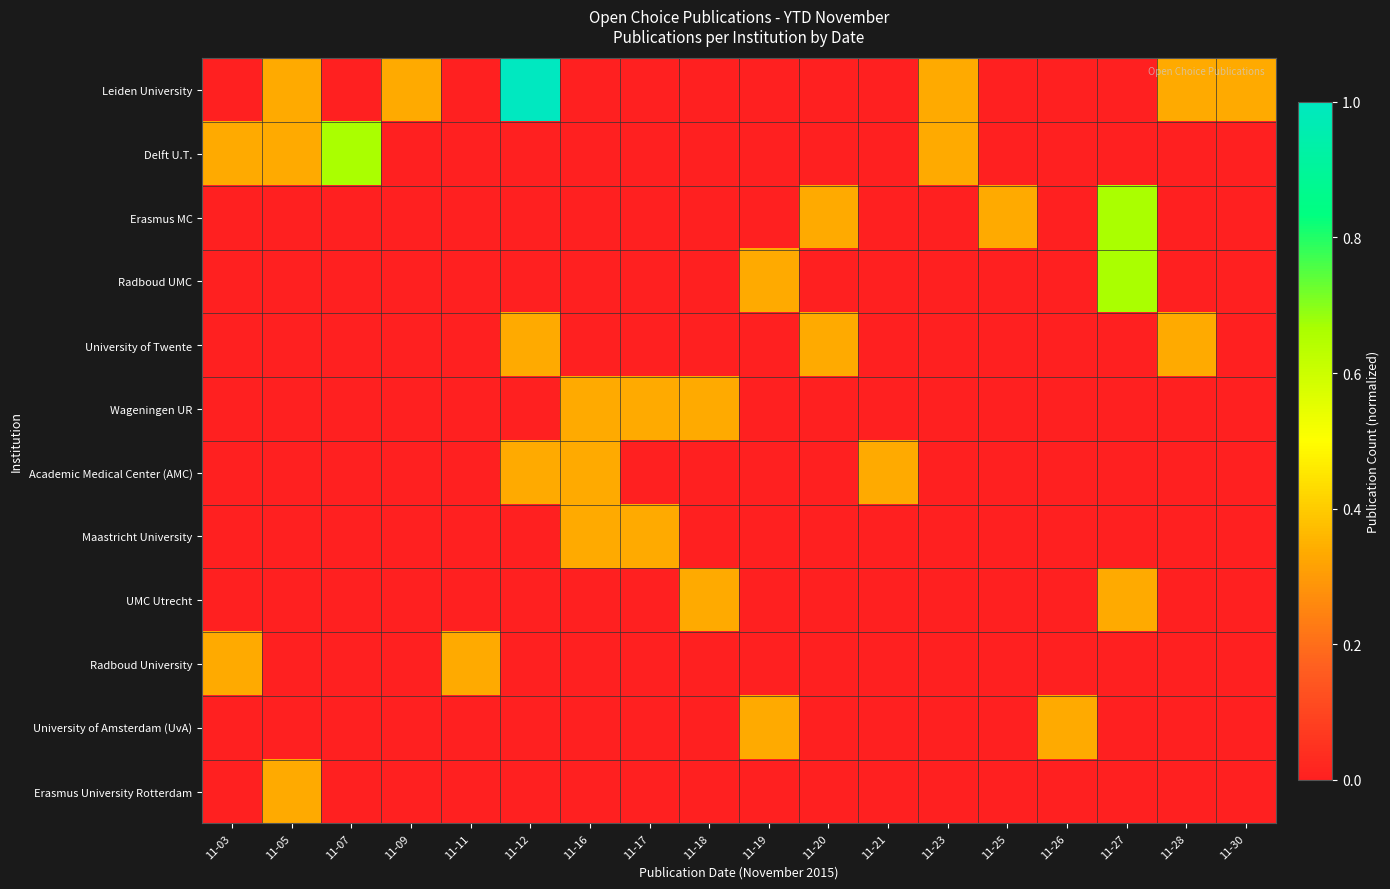

What is the total value across all series at 11-05?

1.0